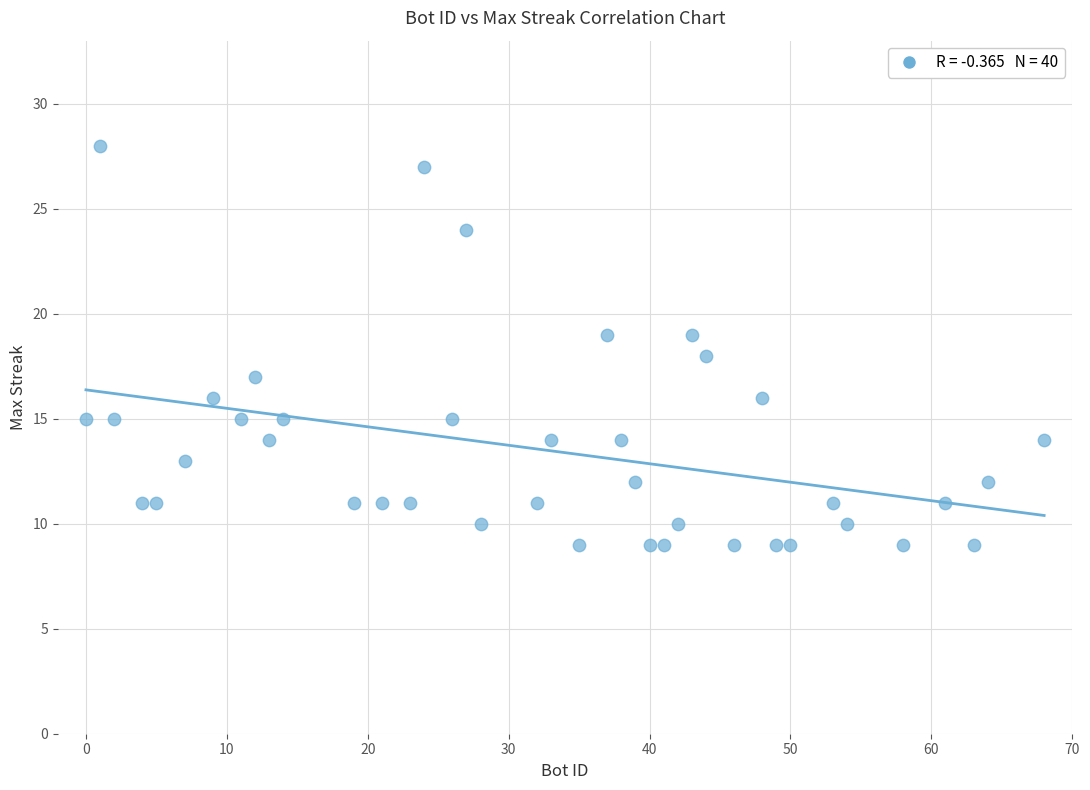

What is the range of Y values (max minus min)?

19